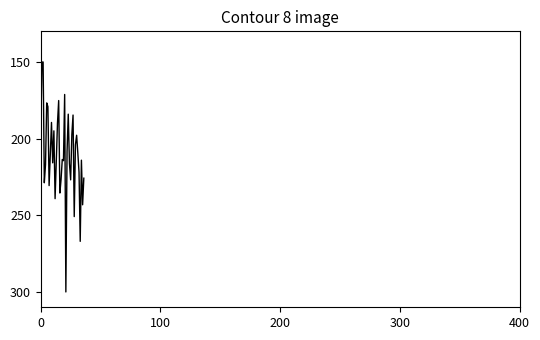

What is the greatest value displayed?

300.0